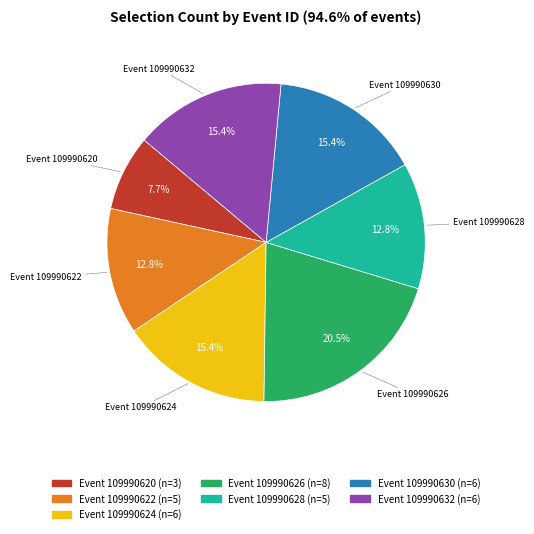

Is there a majority slice in this chart?

No